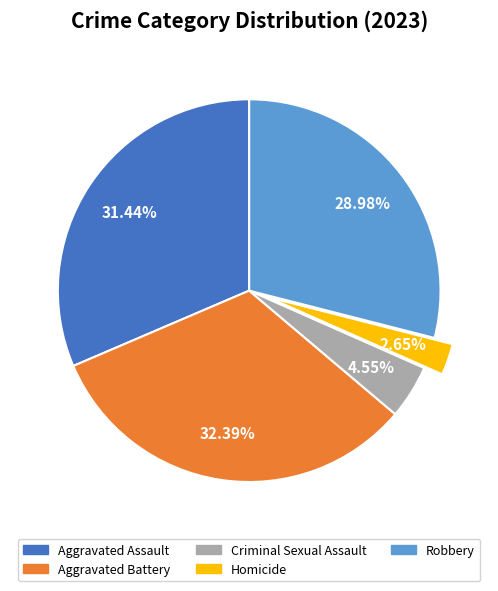

Is Aggravated Assault the majority of the pie?

No